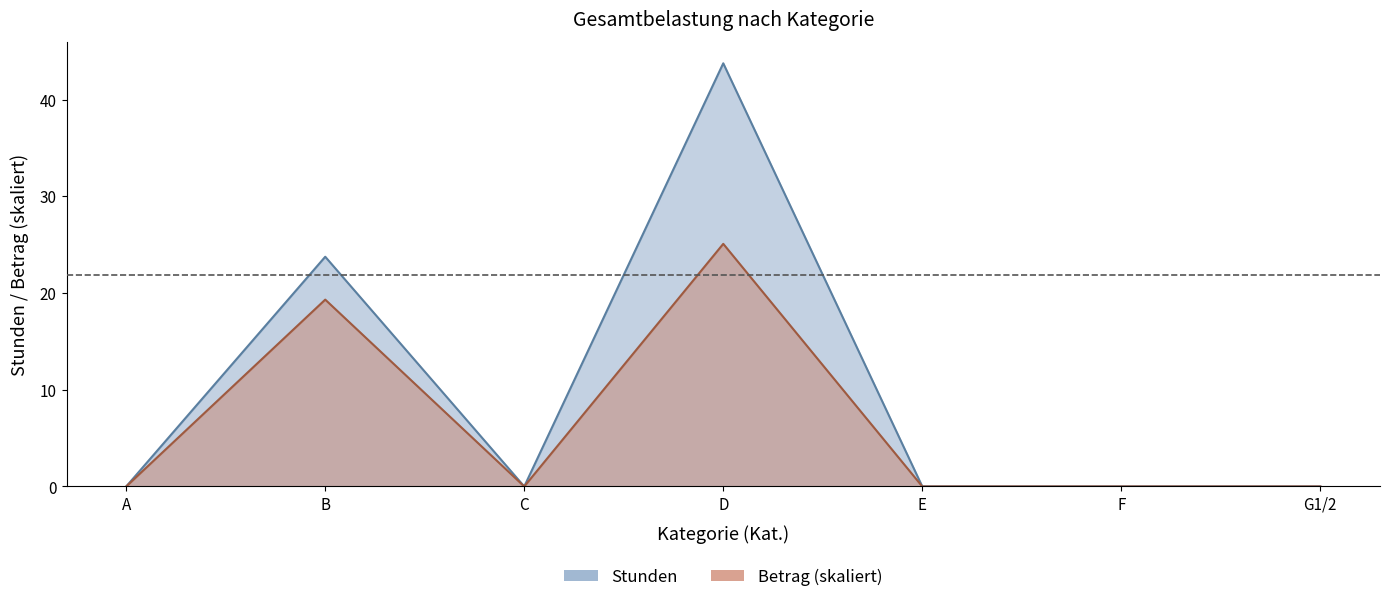

What is the label of the 2nd point from the left?

B